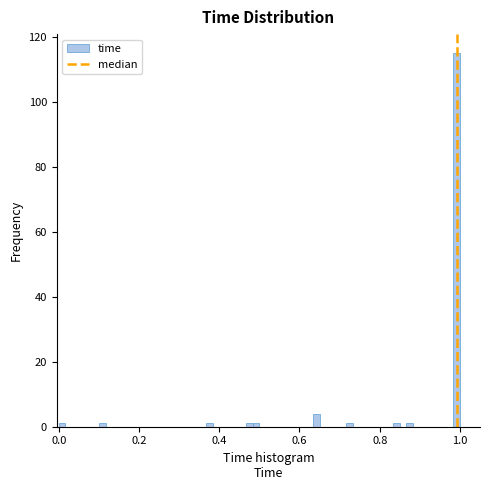

Around what value on the x-axis is the tallest bar? Give the approximate position of its centre, as read against the axis.

1.00